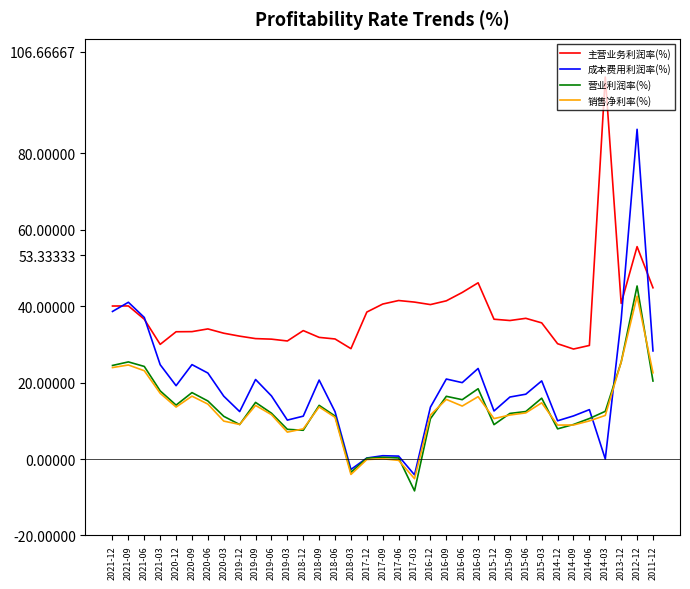

True or false: 成本费用利润率(%) has a value of 11.3 at 2014-09.

True